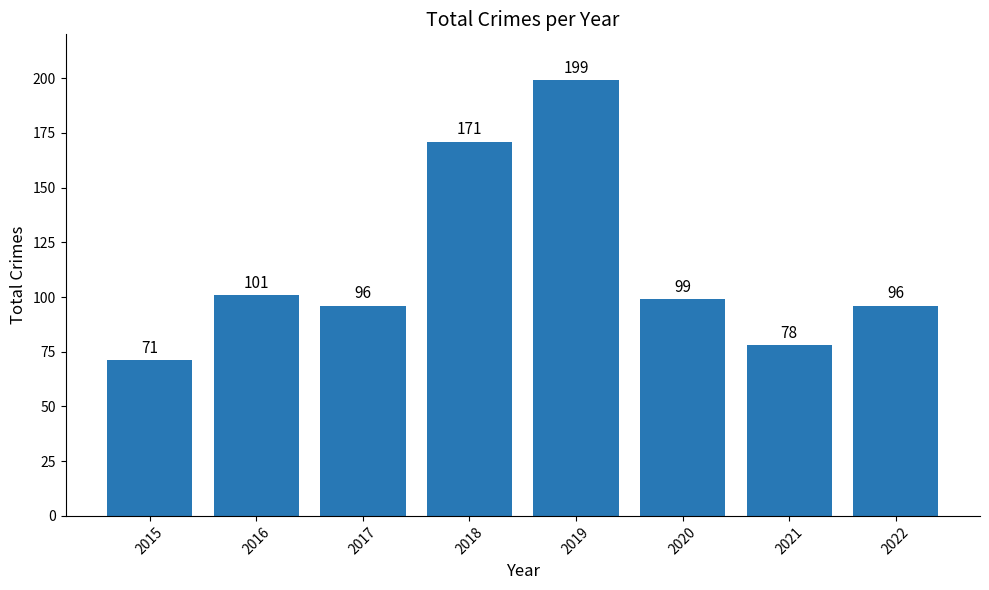

How many data points are less than 99?

4